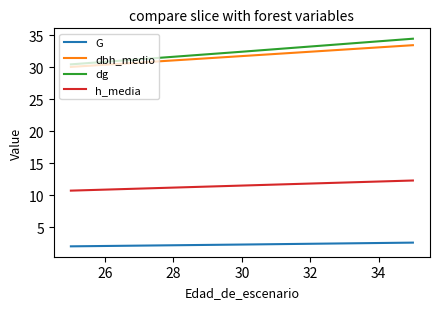

What is the difference between the maximum and minimum values in the h_media series?

1.6